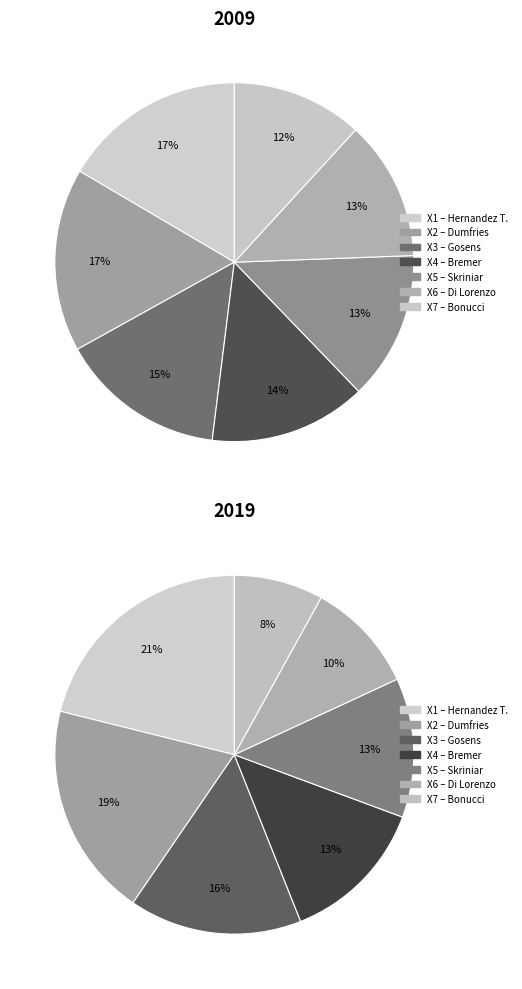

Is the sum of Hernandez T. and Di Lorenzo greater than half?

No